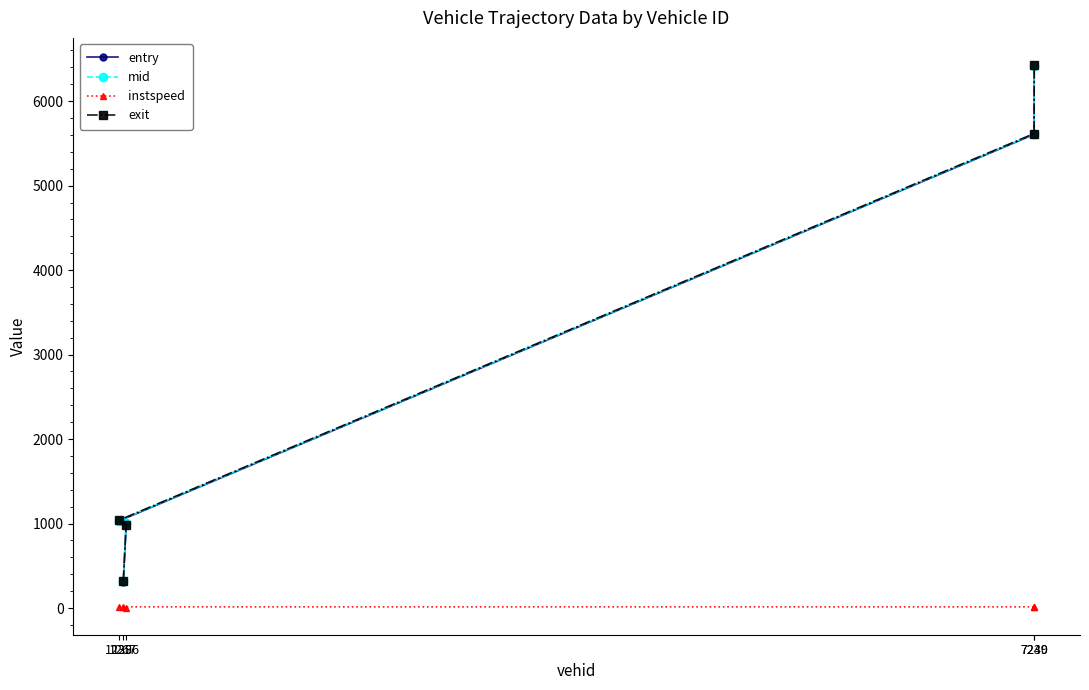

How many lines are shown in the chart?

4